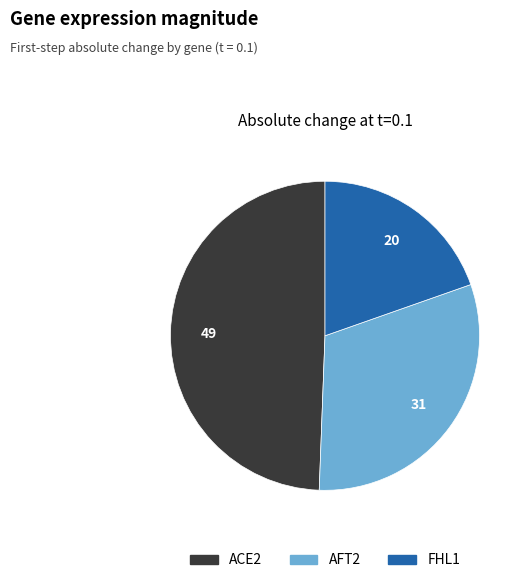

What is the ratio of the value at AFT2 to the value at ACE2?

0.6